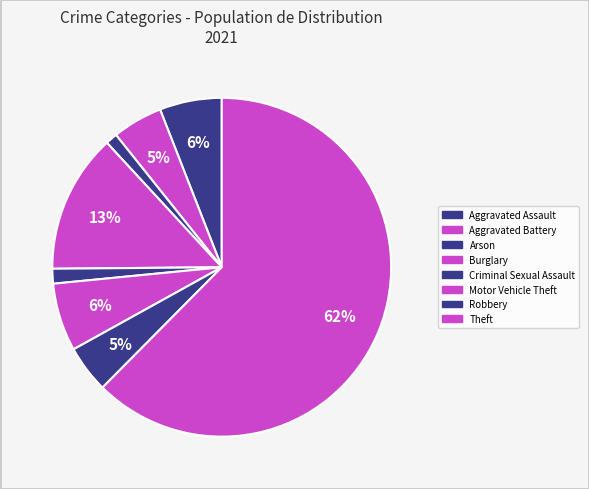

Does Theft represent more than half of the total?

Yes